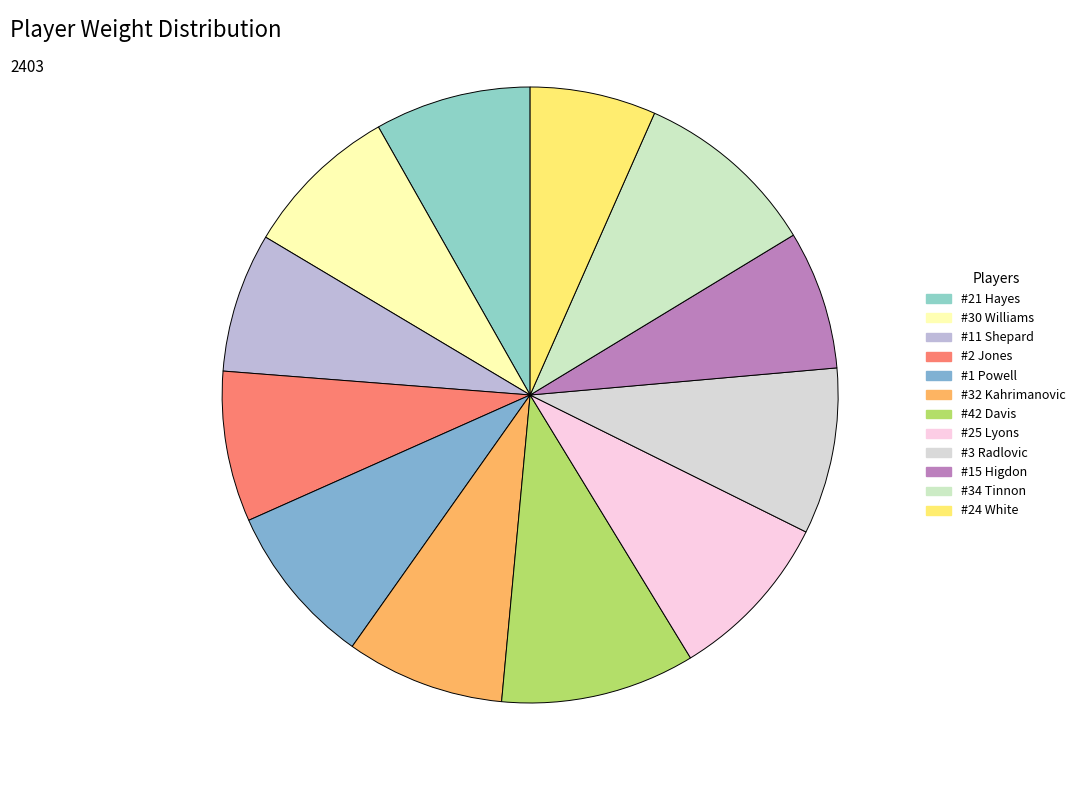

Count the number of slices in the pie.

12